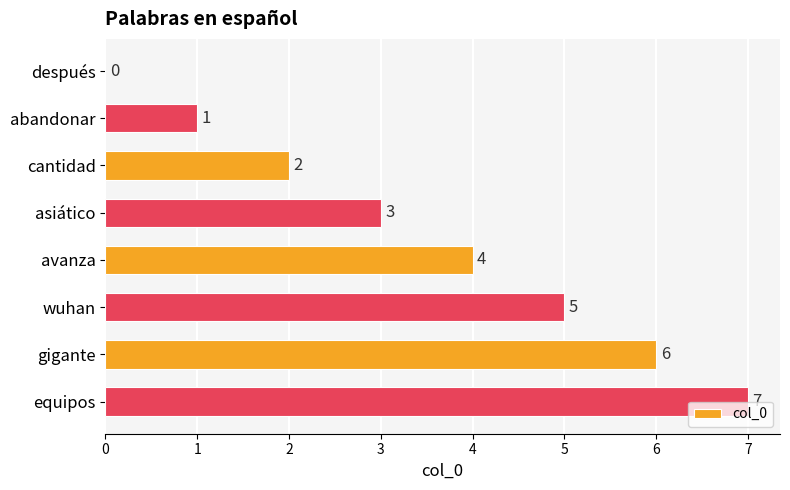

What is the sum of the values at cantidad and equipos?

9